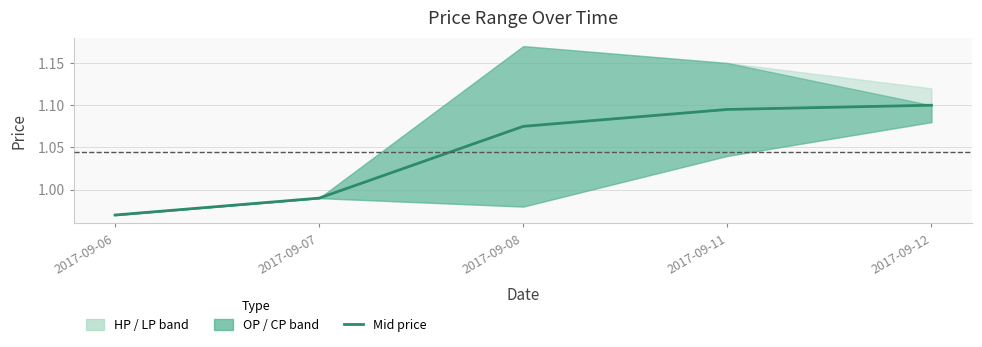

At which label is the value closest to 1?

2017-09-07